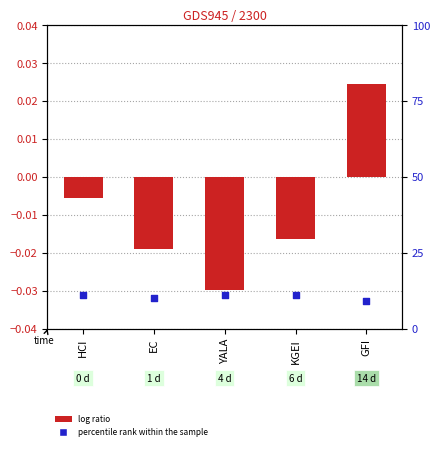

Which series has the largest total across all categories?

percentile rank within the sample